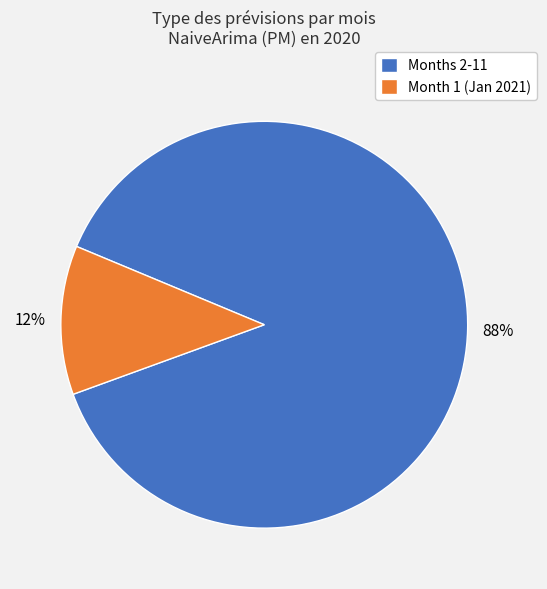

How many slices are in this pie chart?

2